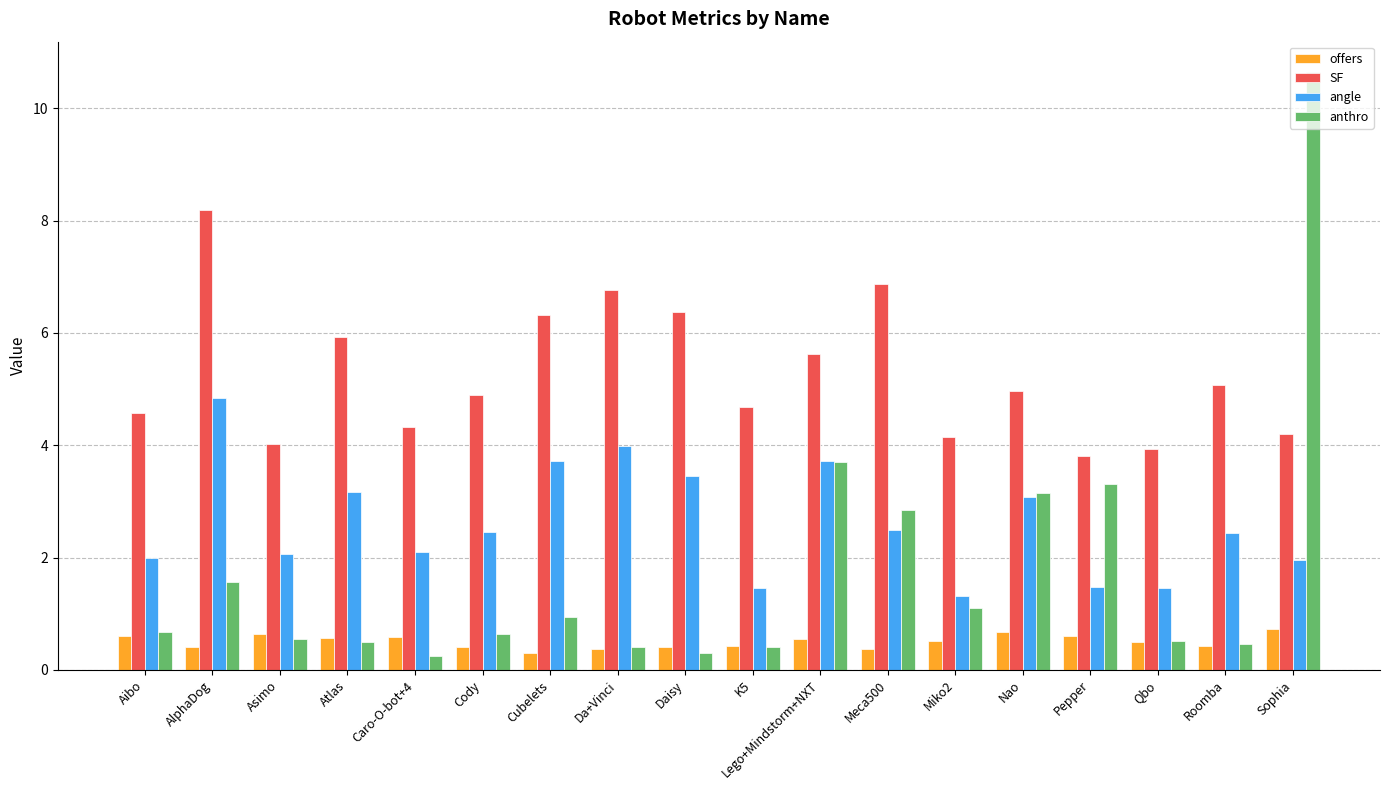

At which label does anthro reach its peak?

Sophia